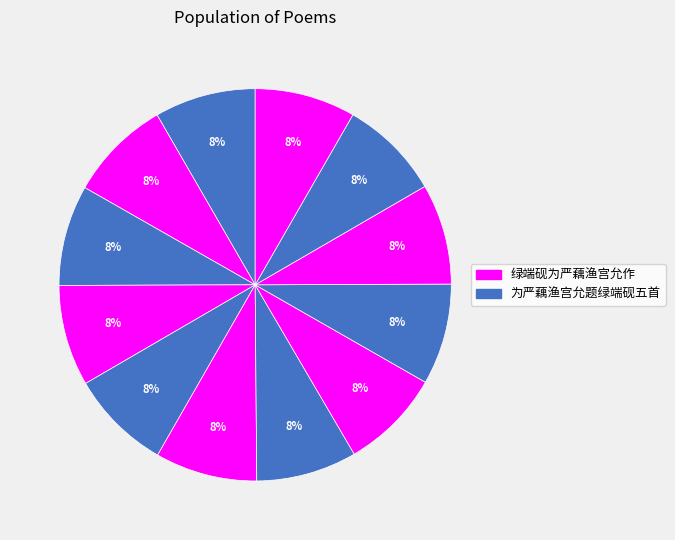

How many slices are in this pie chart?

12